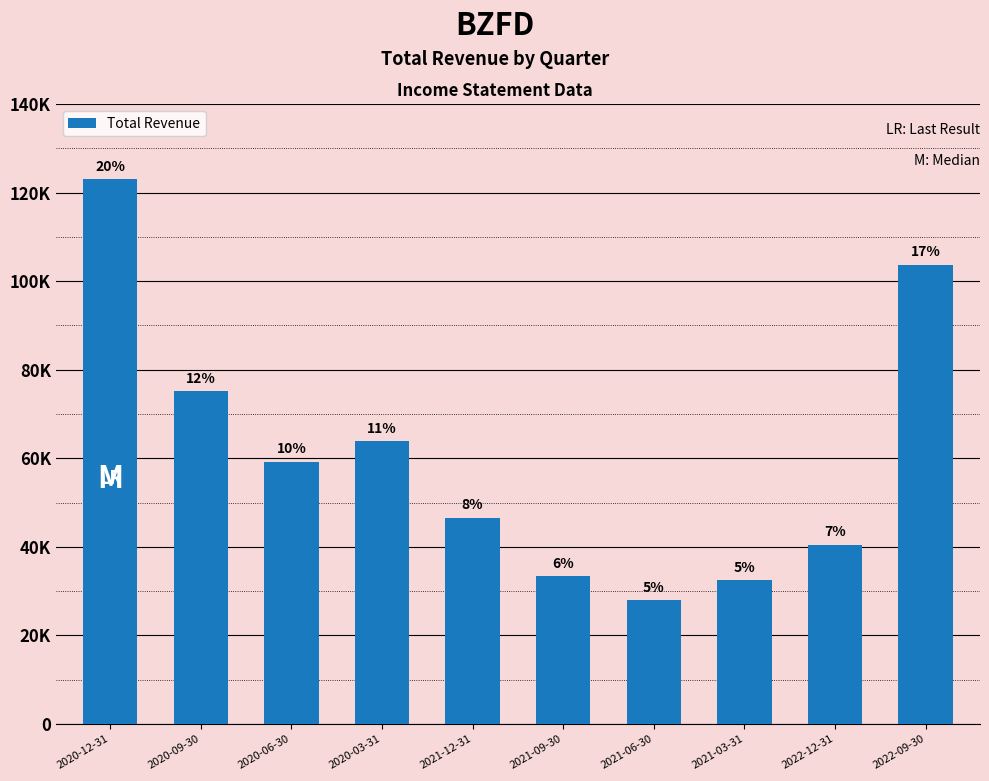

At which label does the data first exceed 59200?

2020-12-31